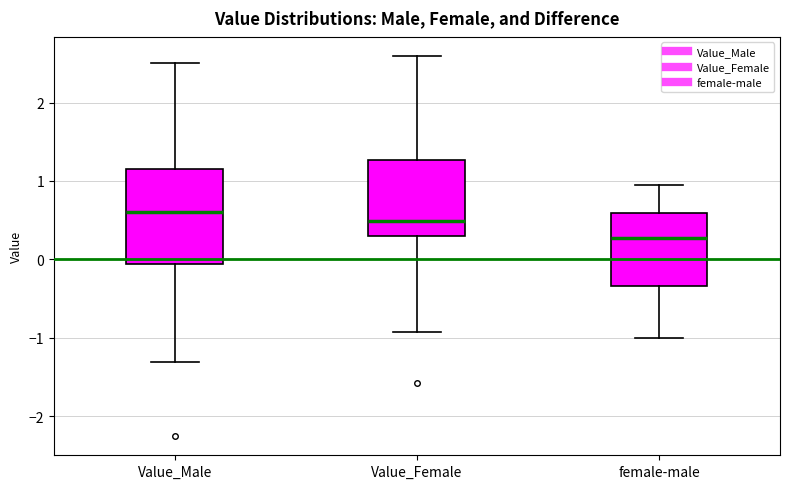

Comparing the boxes themselves (not the whiskers), which one is the tallest?

Value_Male